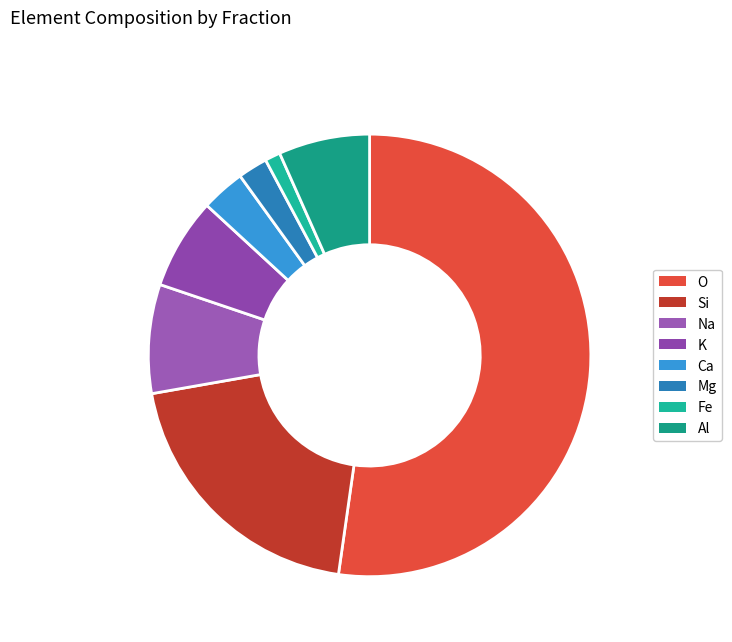

To the nearest percent, what is the combined percentage of Al and Ca?

10%